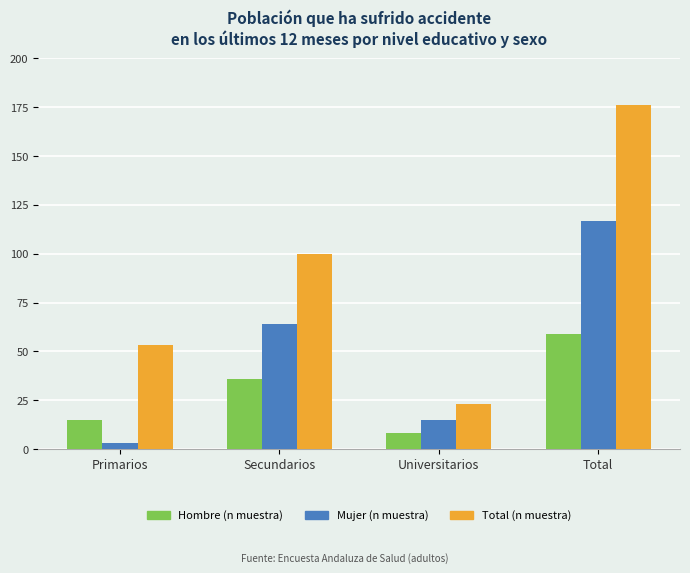

What is the sum of all Hombre (n muestra) values?

118